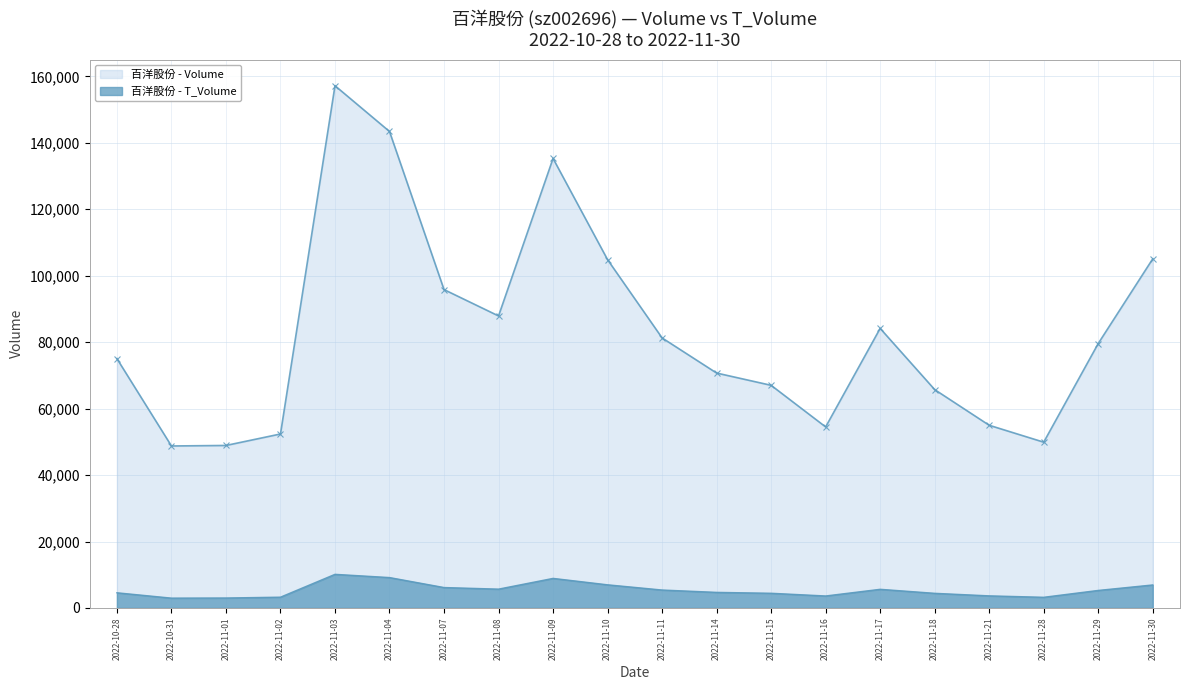

Is the value of t_volume at 2022-11-07 greater than the value of volume at 2022-11-02?

No